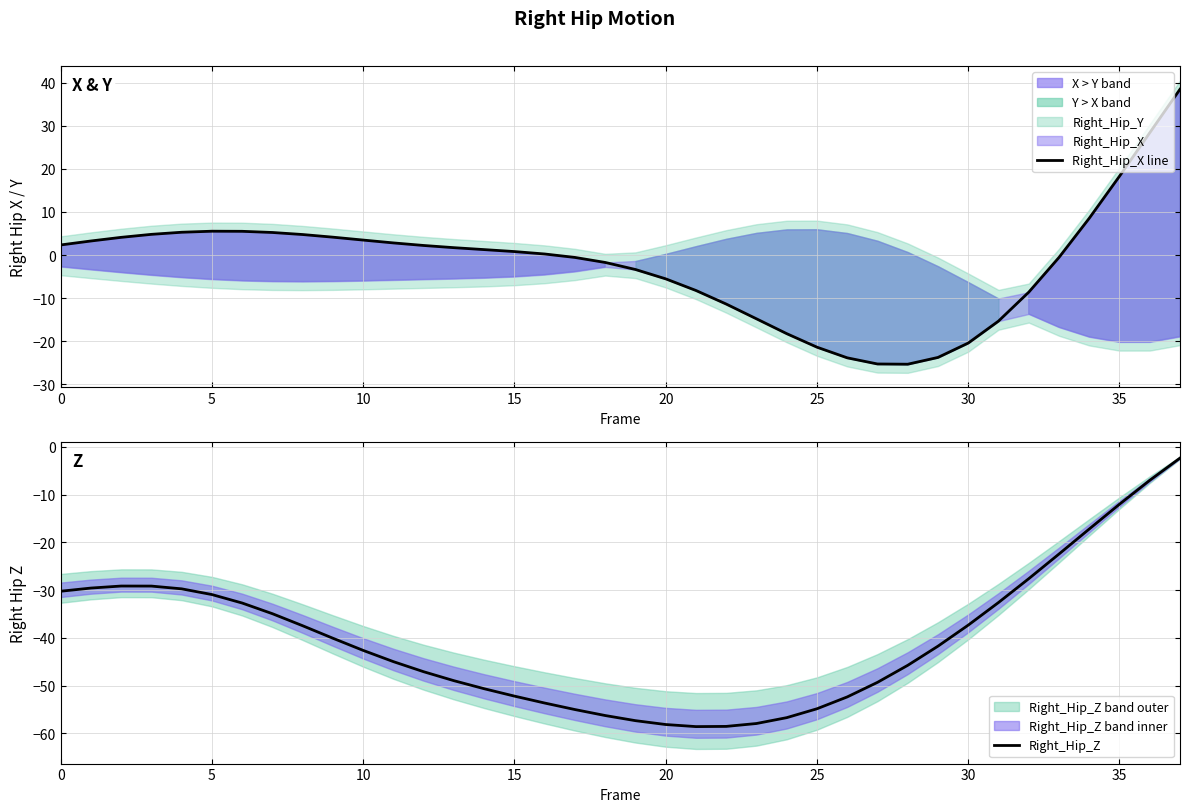

What is the sum of all Right_Hip_Z values?

-1525.8